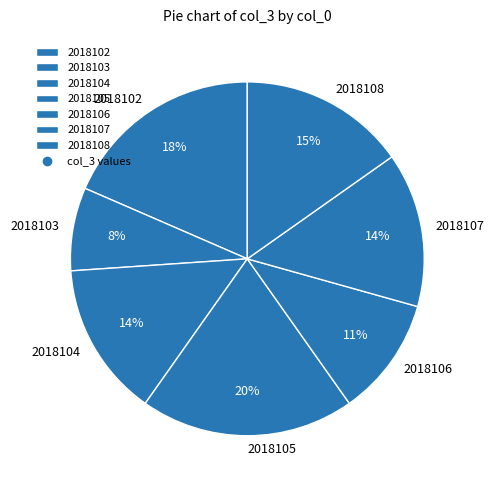

Is 2018107 the majority of the pie?

No